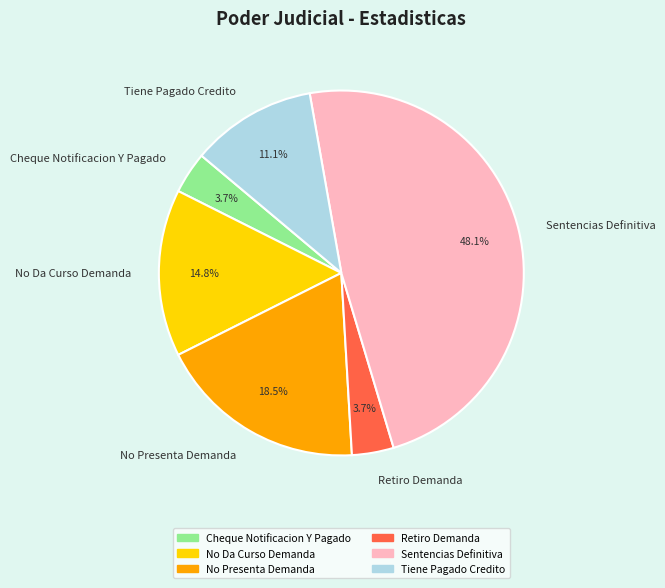

True or false: Retiro Demanda accounts for 4% of the total.

True